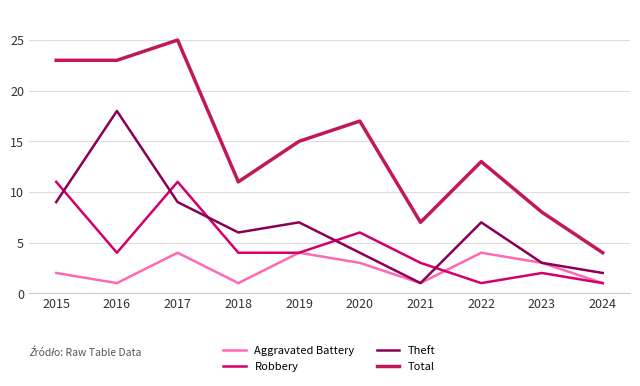

Is this an area chart (filled region under the line)?

No